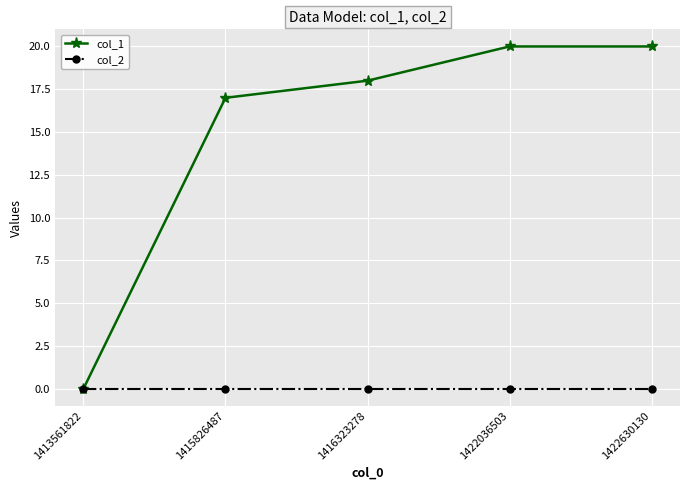

Where is col_1 nearest to the value 10?

1415826487